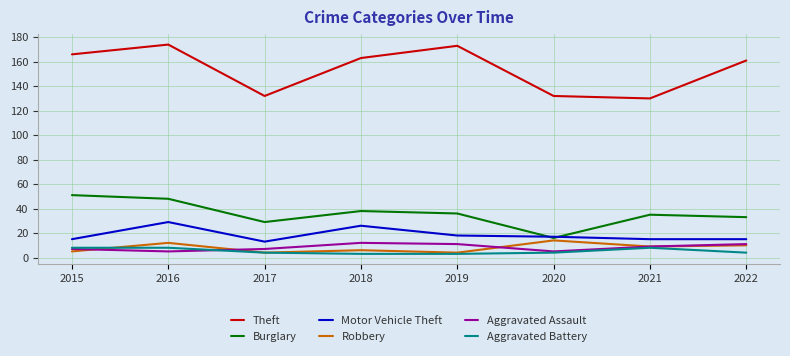

What is the maximum value shown in the chart?

174